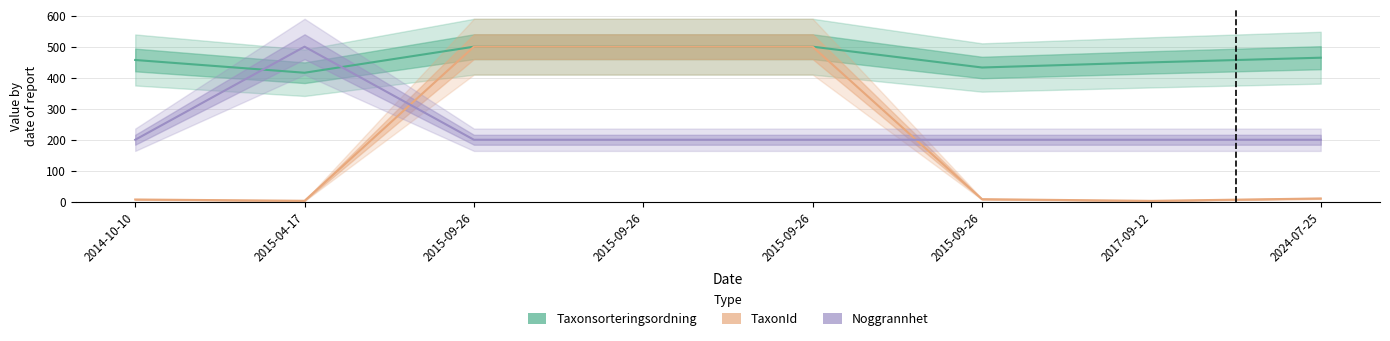

At which category does the chart reach its minimum across all series?

2017-09-12